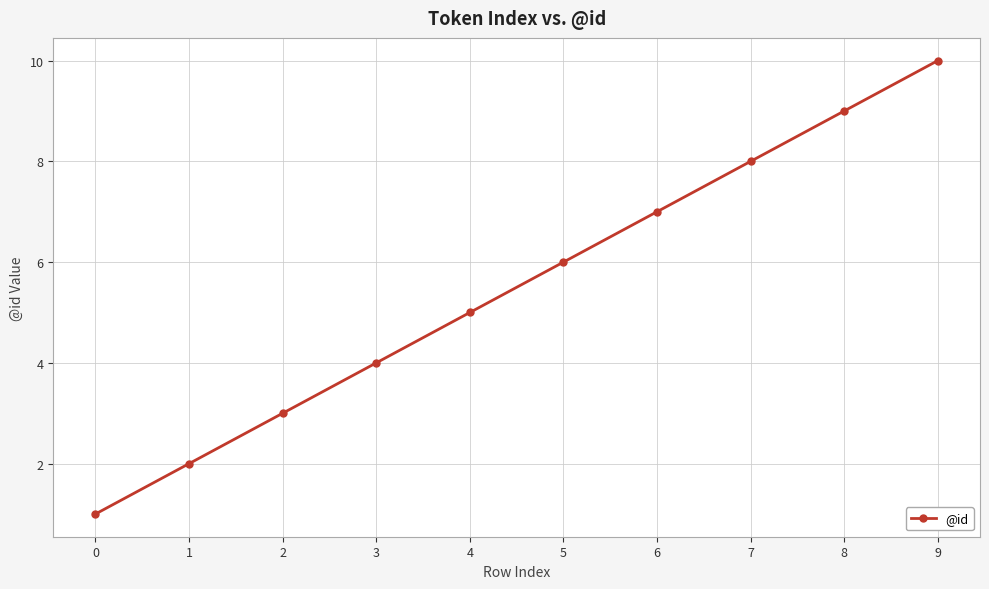

Which has a higher value, 2 or 6?

6